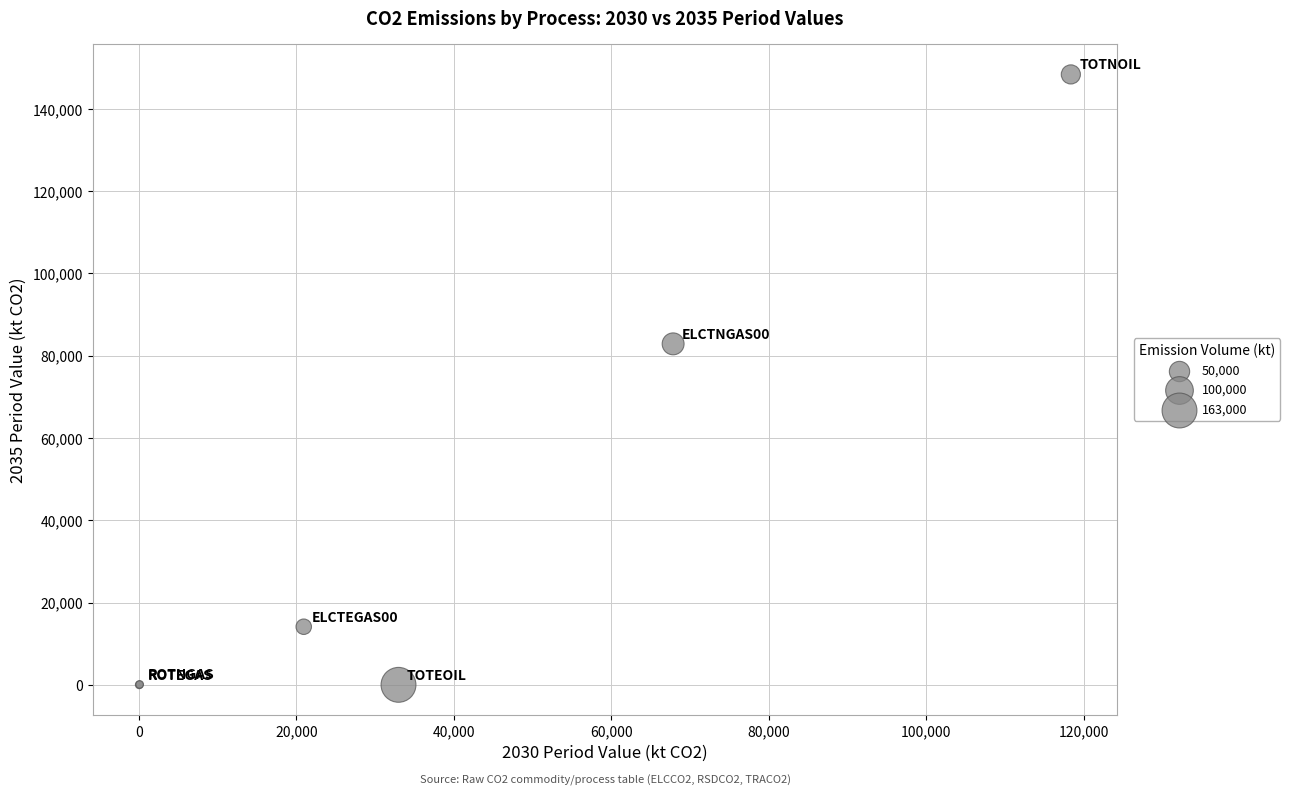

What Y value in the scatter plot is closest to 74178?

82871.2